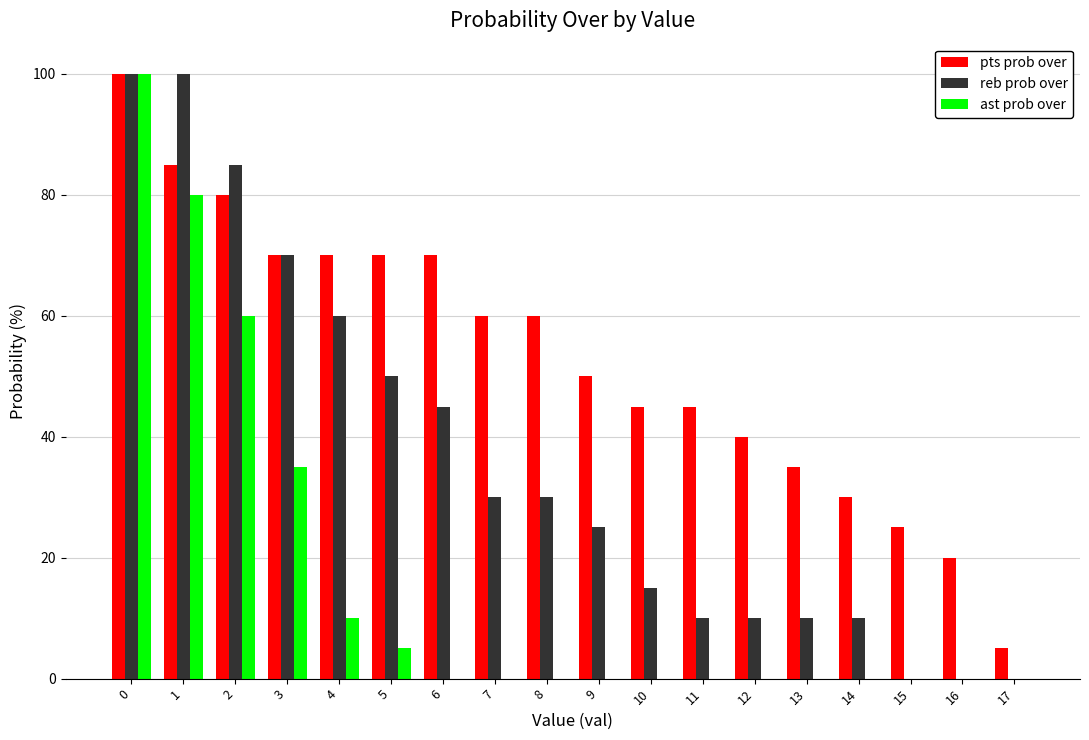

Reading left to right, list all the values displayed in this chart.

pts prob over: 0=100	1=85	2=80	3=70	4=70	5=70	6=70	7=60	8=60	9=50	10=45	11=45	12=40	13=35	14=30	15=25	16=20	17=5
reb prob over: 0=100	1=100	2=85	3=70	4=60	5=50	6=45	7=30	8=30	9=25	10=15	11=10	12=10	13=10	14=10	15=0	16=0	17=0
ast prob over: 0=100	1=80	2=60	3=35	4=10	5=5	6=0	7=0	8=0	9=0	10=0	11=0	12=0	13=0	14=0	15=0	16=0	17=0